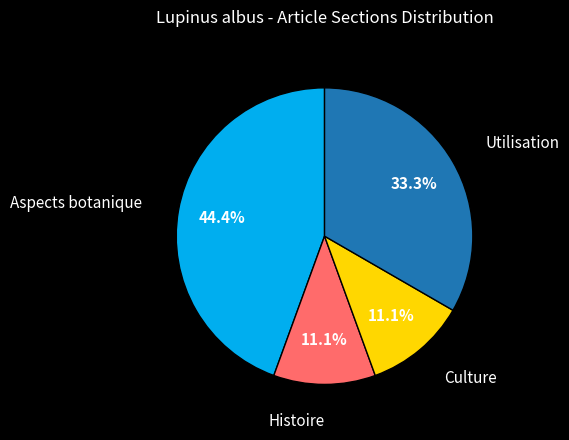

Is there a majority slice in this chart?

No